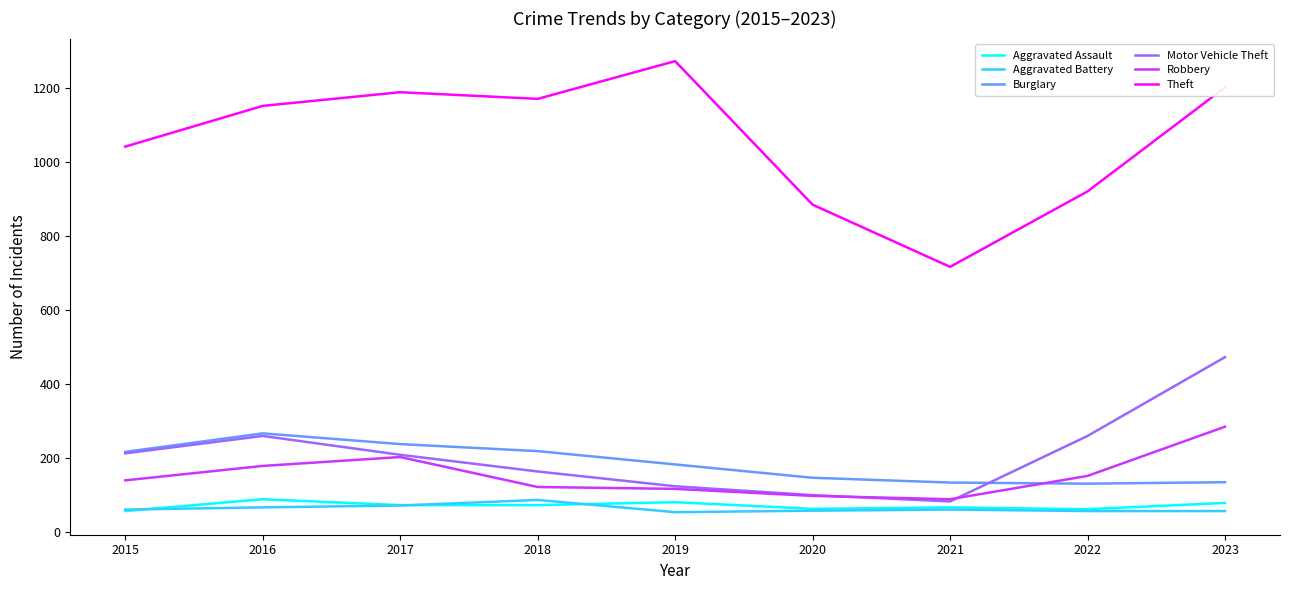

True or false: Robbery and Theft intersect in this chart.

False